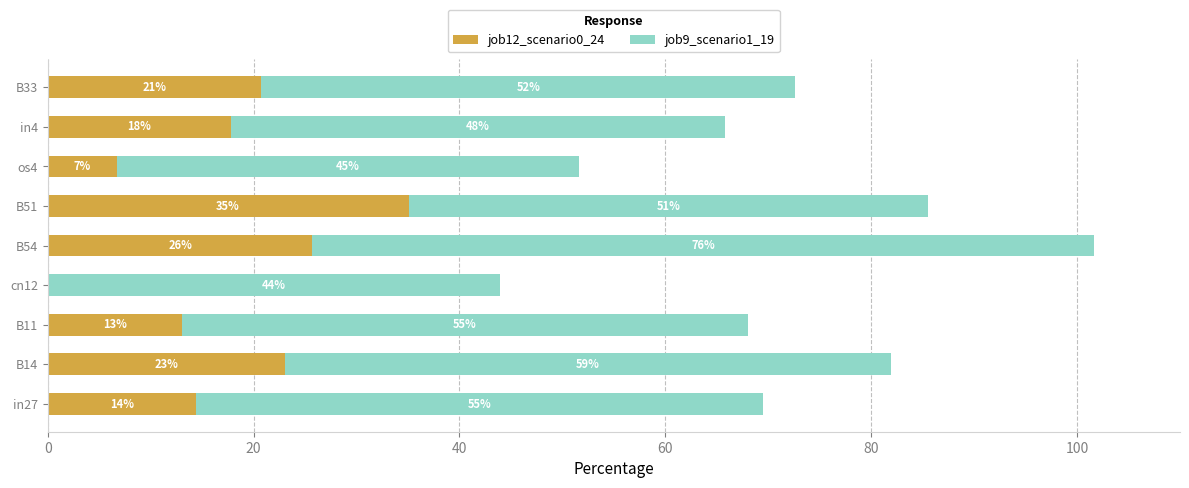

At which label does job12_scenario0_24 reach its peak?

B51